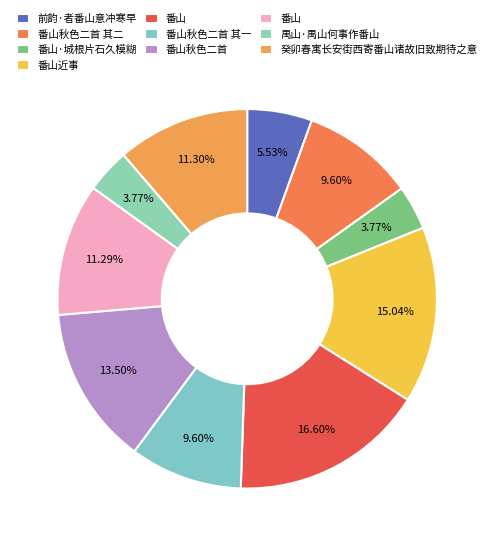

What is the largest slice in the pie chart?

番山